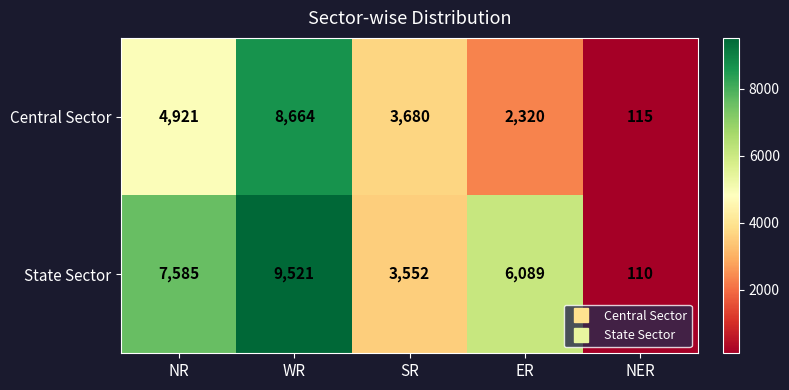

Count the number of data series in this chart.

2